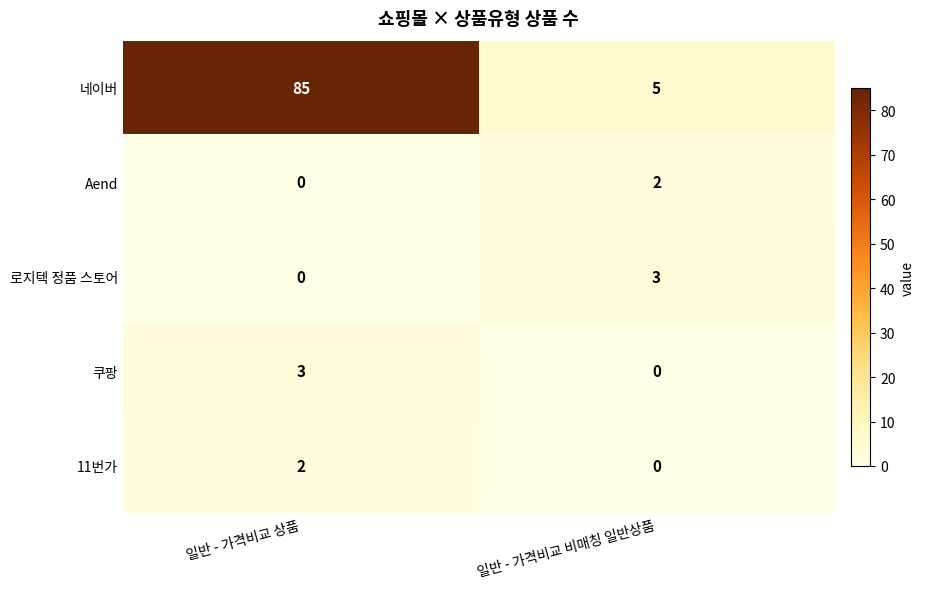

What is the difference between the 네이버 values at 일반 - 가격비교 비매칭 일반상품 and 일반 - 가격비교 상품?

80